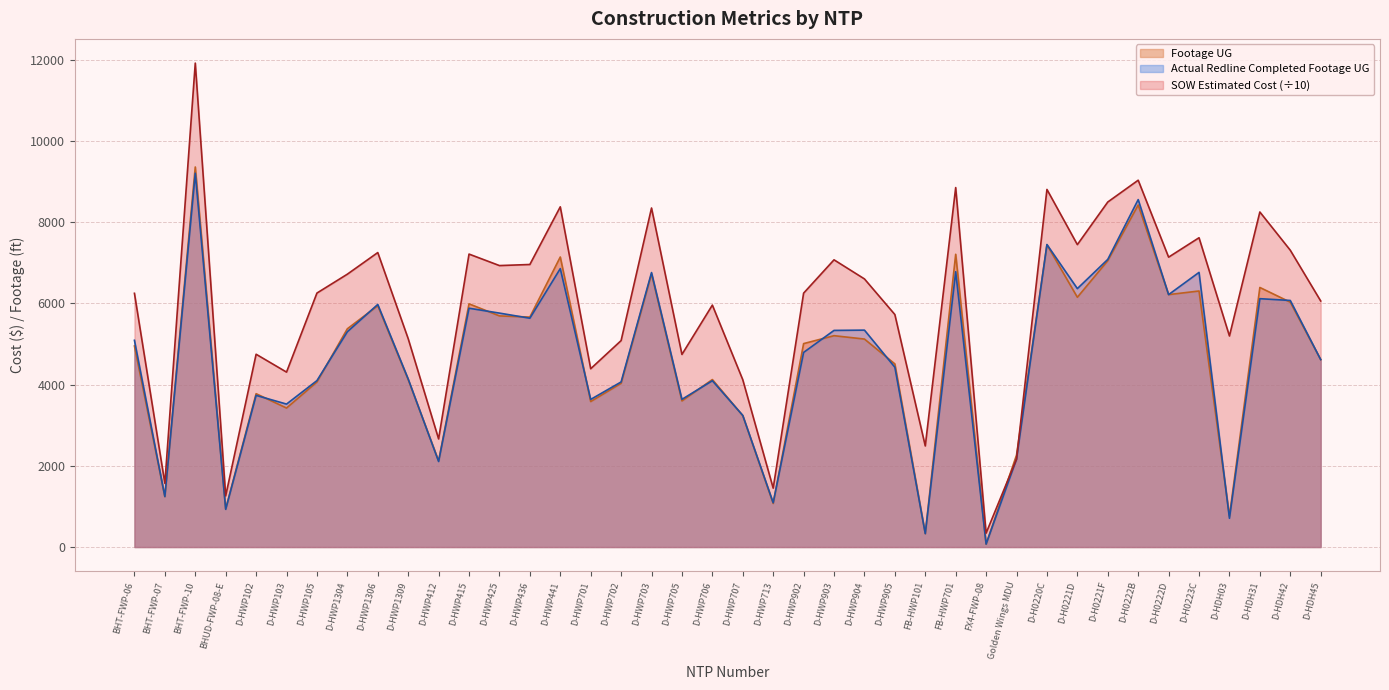

At which category is the sum across all series the highest?

BHT-FWP-10